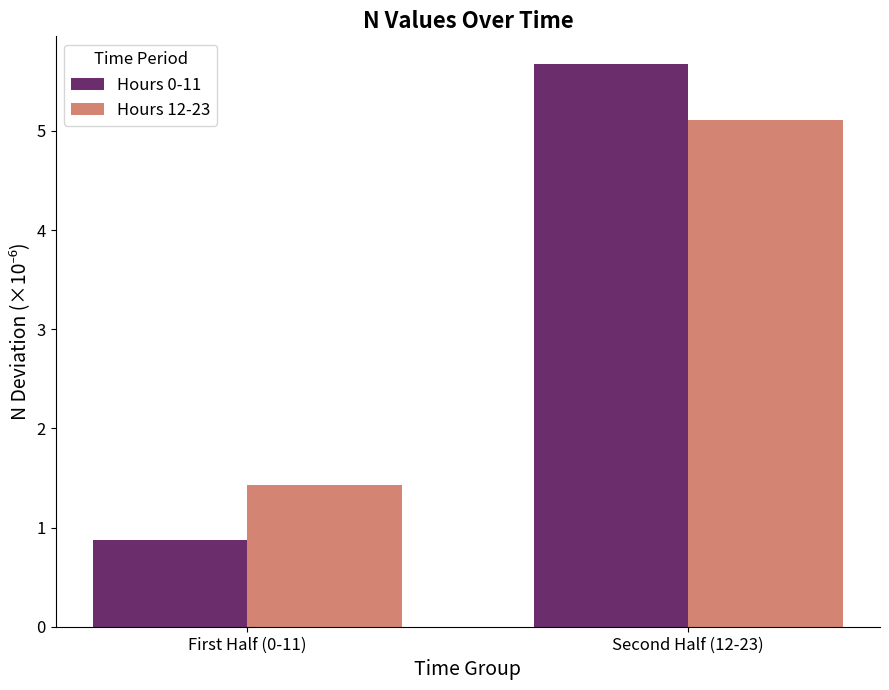

Is it true that Hours 12-23 equals 2.4 at First Half (0-11)?

False